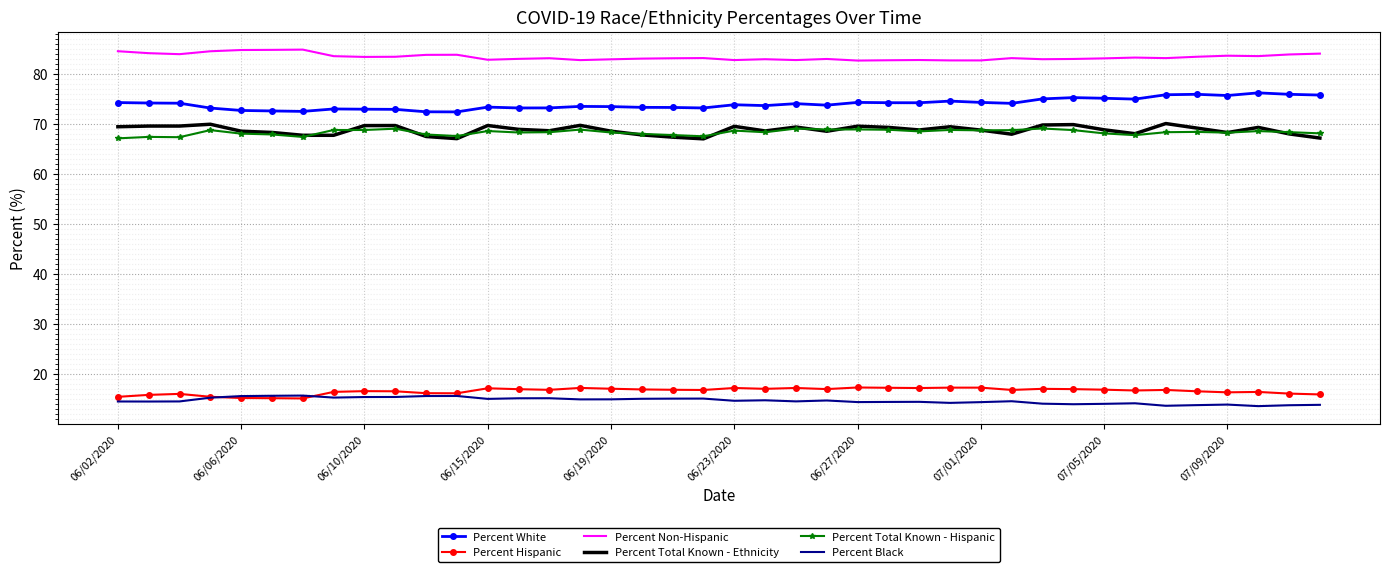

What is the smallest value displayed?

13.6